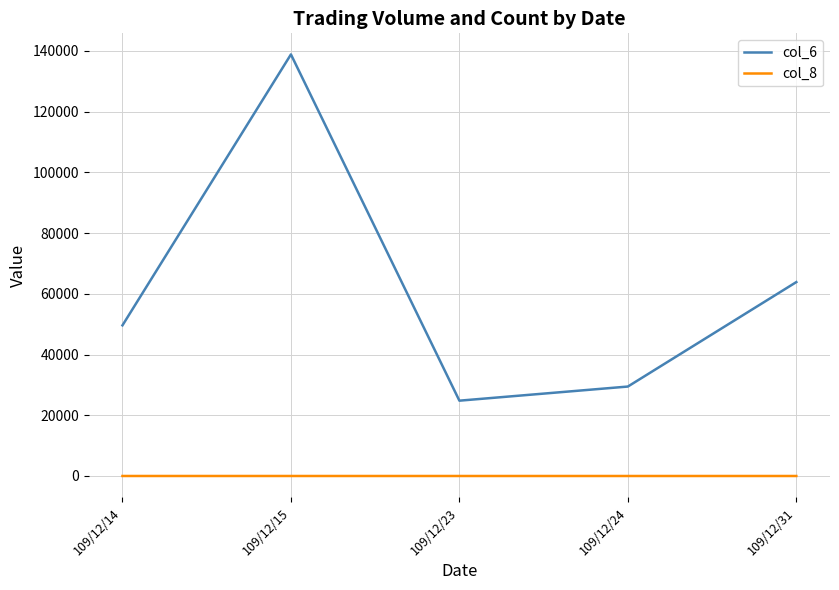

Is this an area chart (filled region under the line)?

No